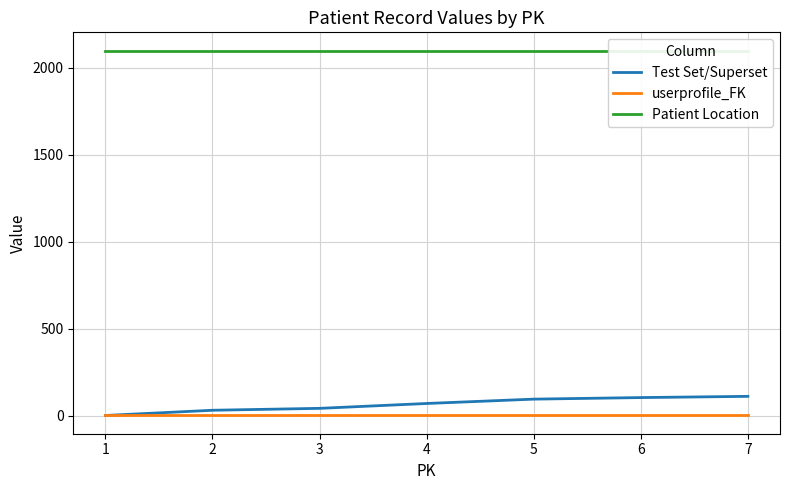

At which label does Test Set/Superset first exceed 70?

5